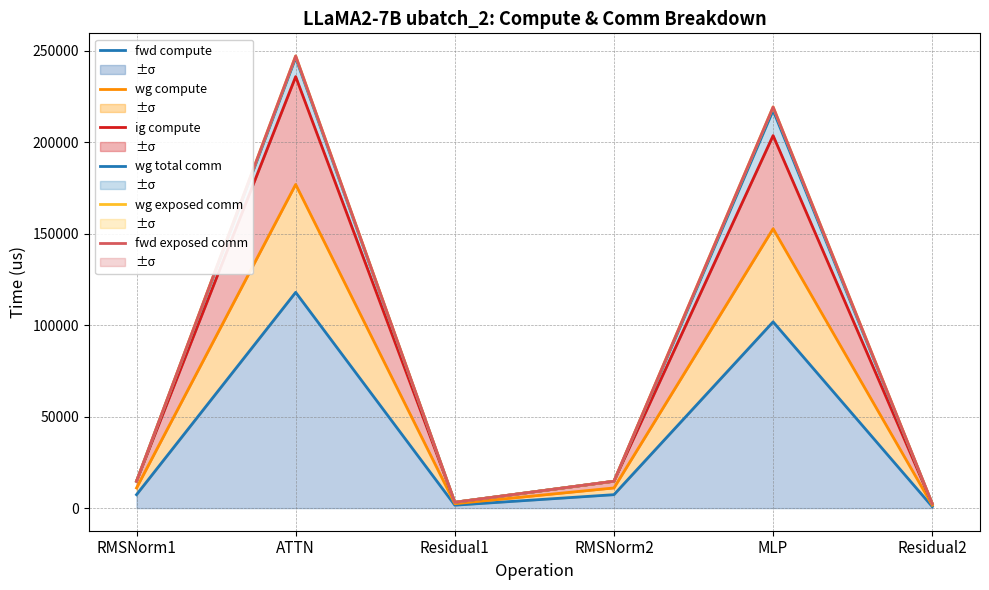

What is the lowest value of the wg compute series?

1597.4